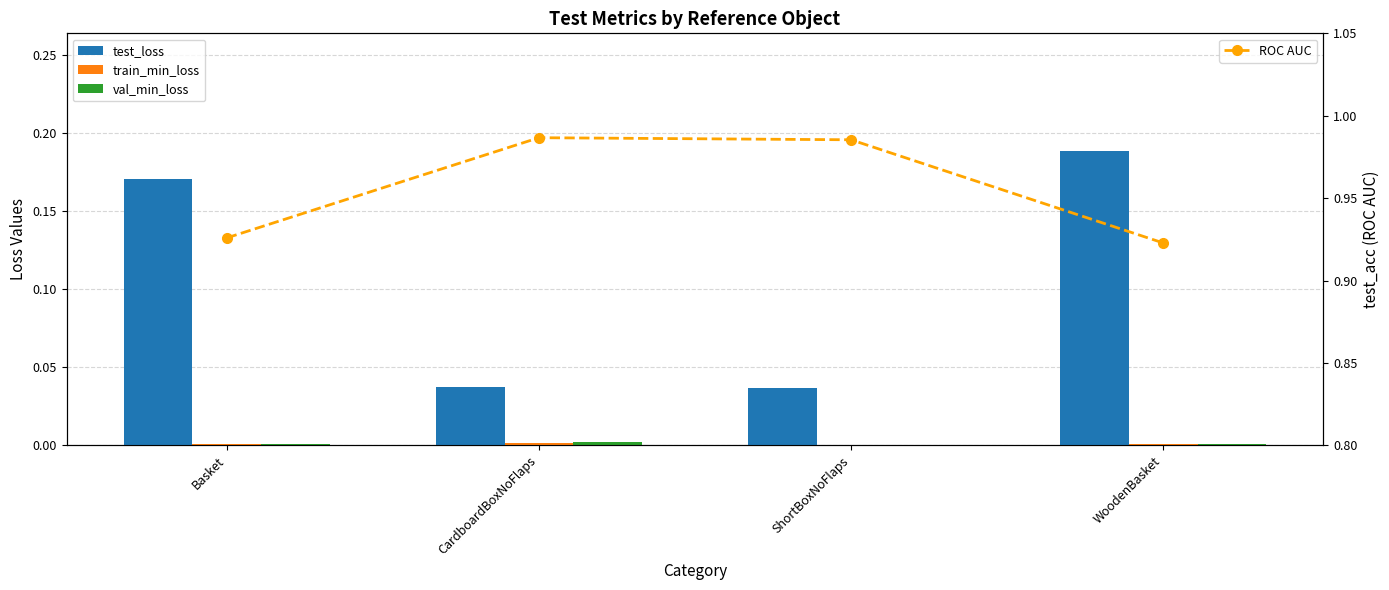

What is the label of the 1st bar from the left?

Basket